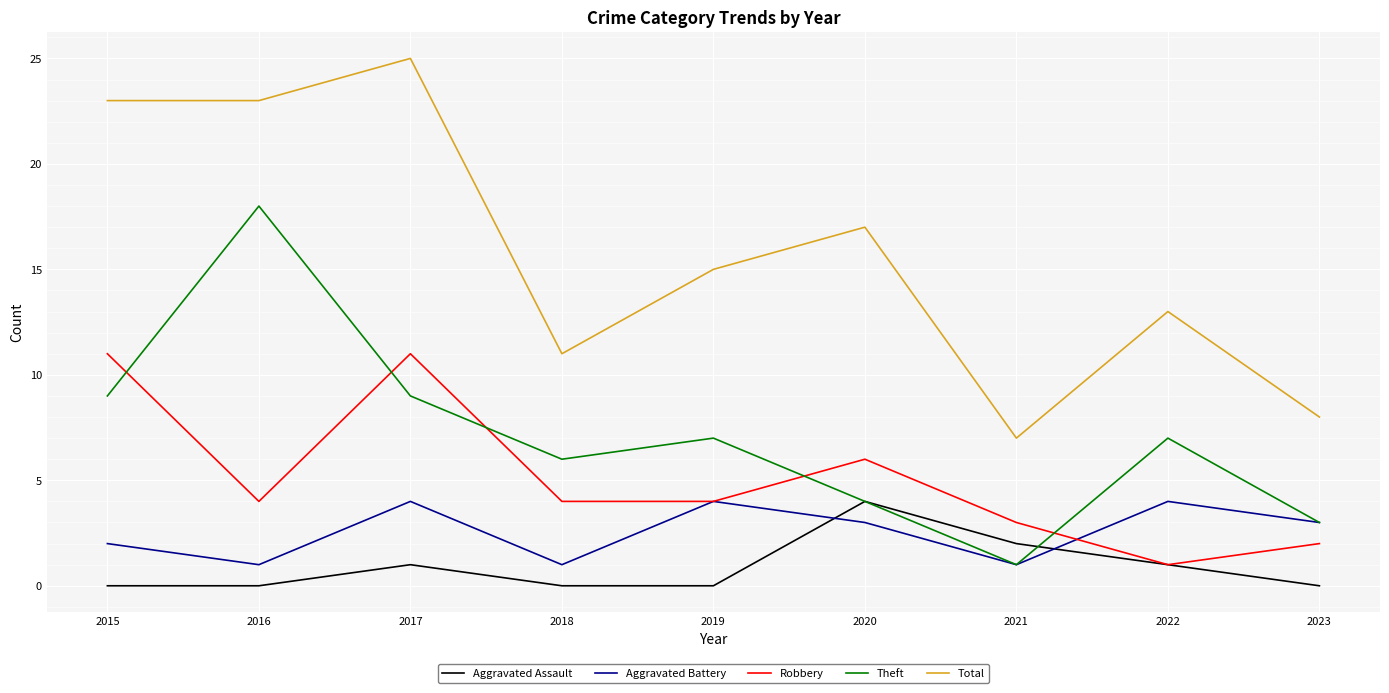

Which series has the largest total across all categories?

Total